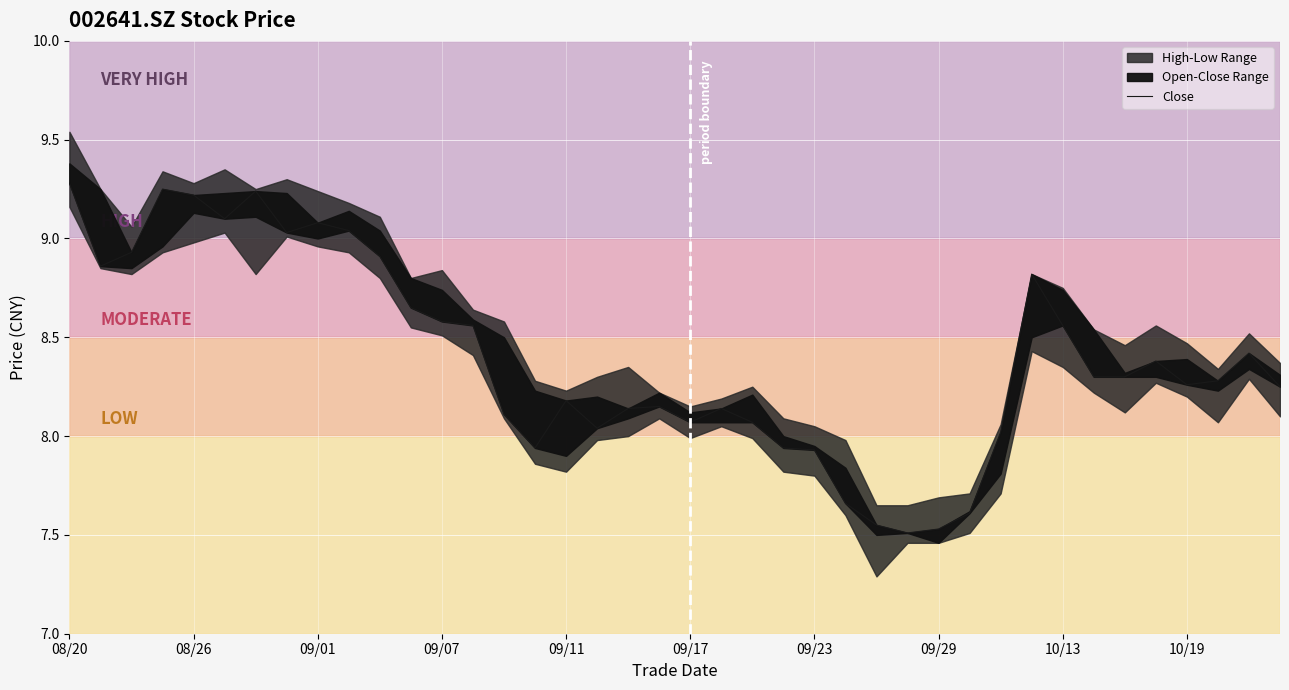

At which category does the chart reach its minimum across all series?

27